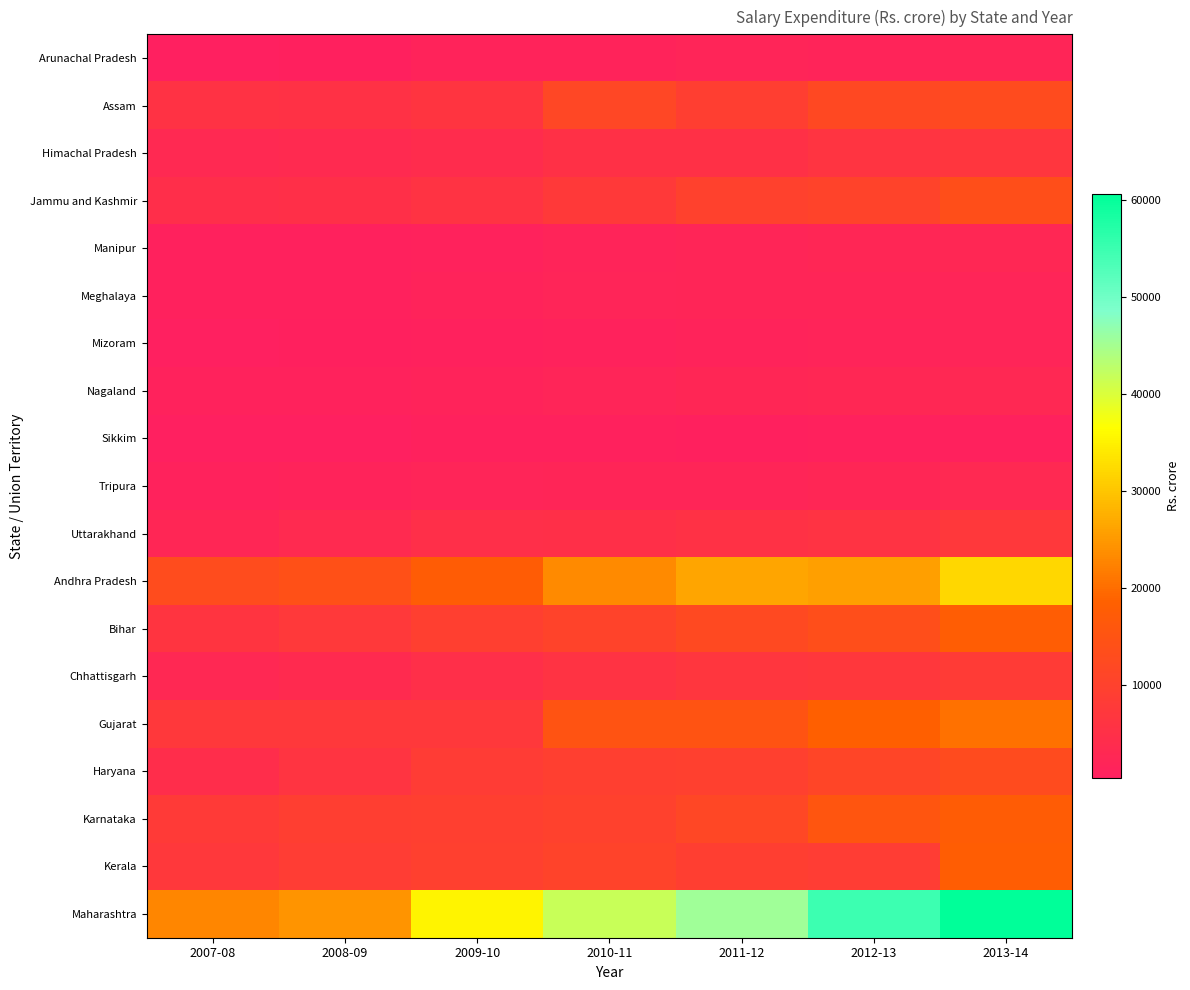

Count the number of data series in this chart.

19